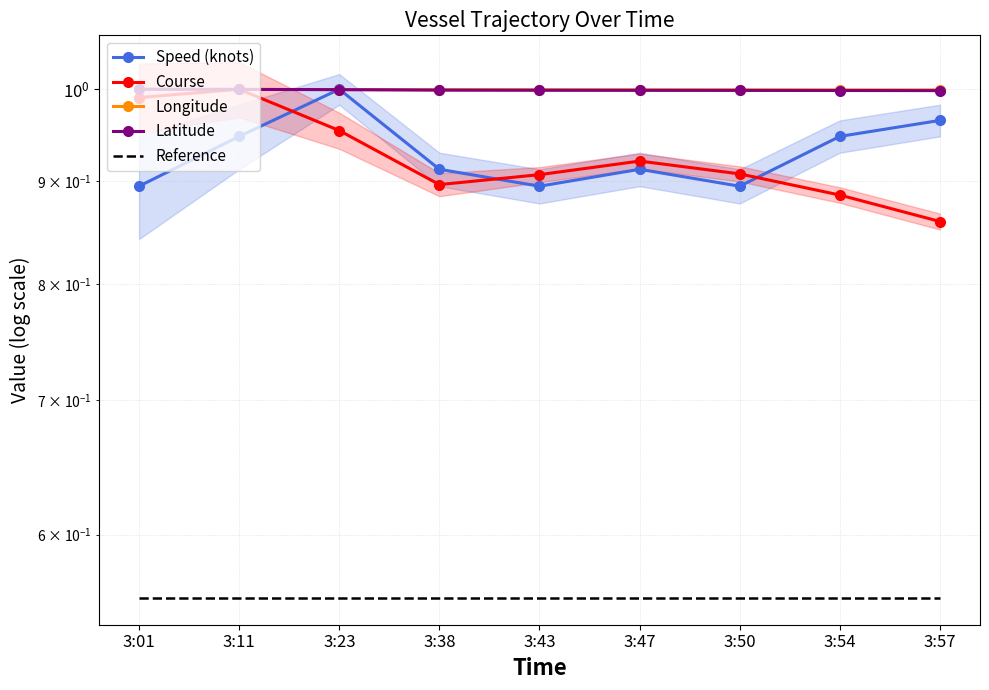

Which series has the largest total across all categories?

Longitude